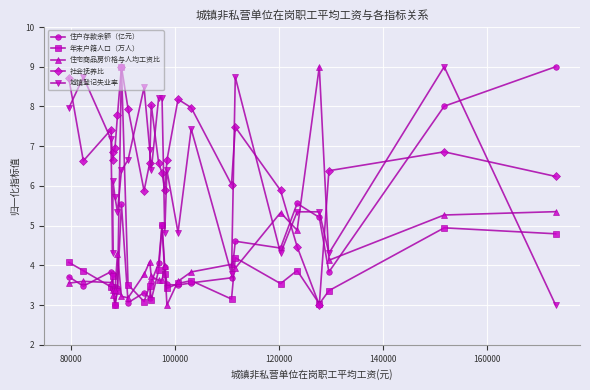

Which series has the largest total across all categories?

社会抚养比